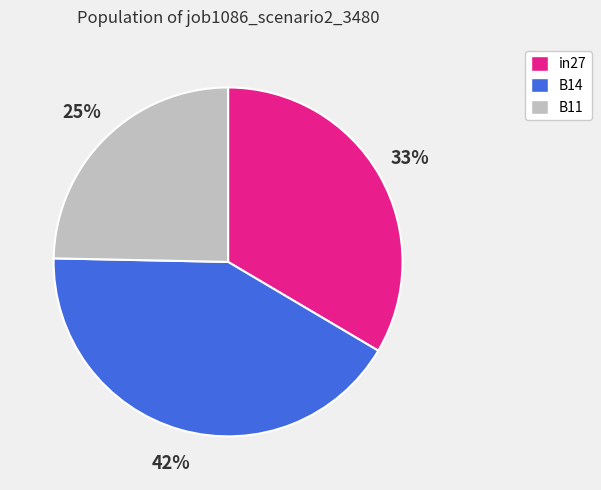

True or false: in27 accounts for 33% of the total.

True